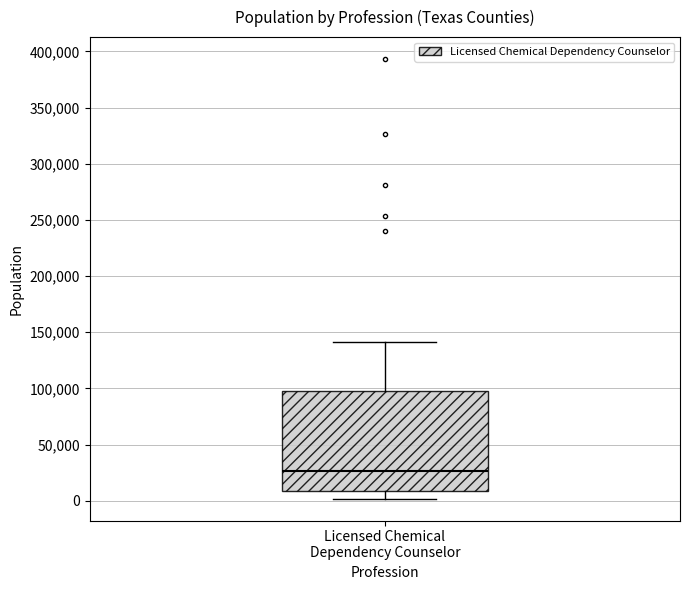

Transcribe this box plot: give where the median line is, the range the box spans, and where the two whiskers end, as read against the y-axis. The values are not printed on the chart, so give them approximately, as read against the axis.

median 25000, box 10000 to 100000, whiskers 0 to 140000